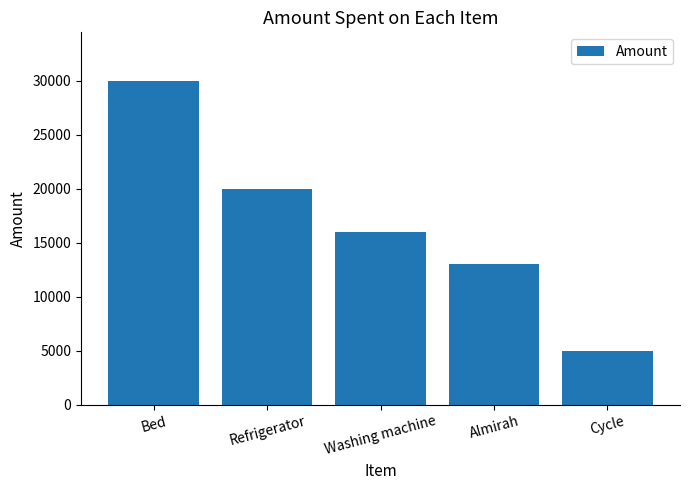

What is the label of the 3rd bar from the right?

Washing machine